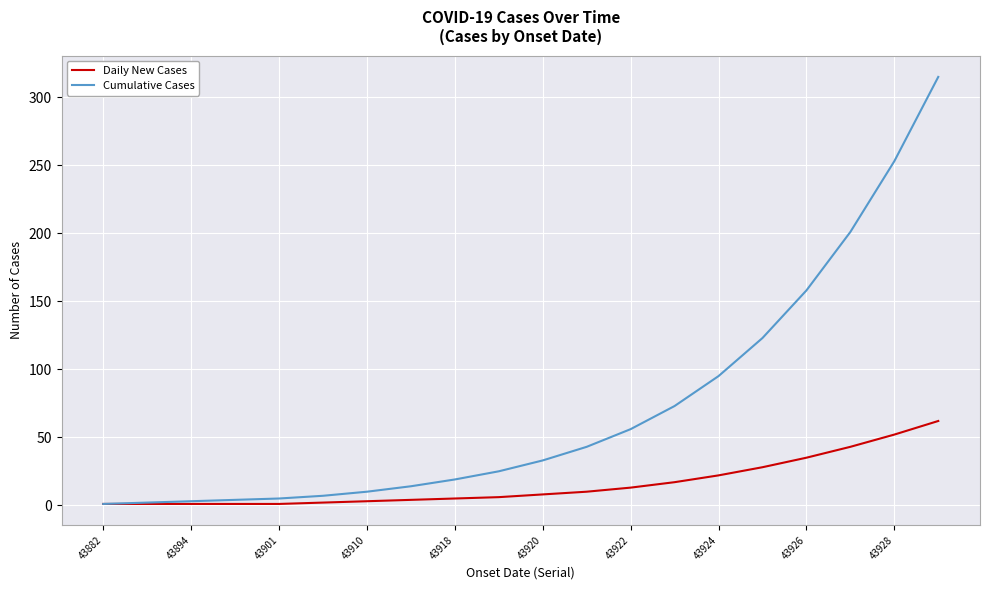

Rank the series by their maximum value, from lowest to highest.

Daily New Cases, Cumulative Cases